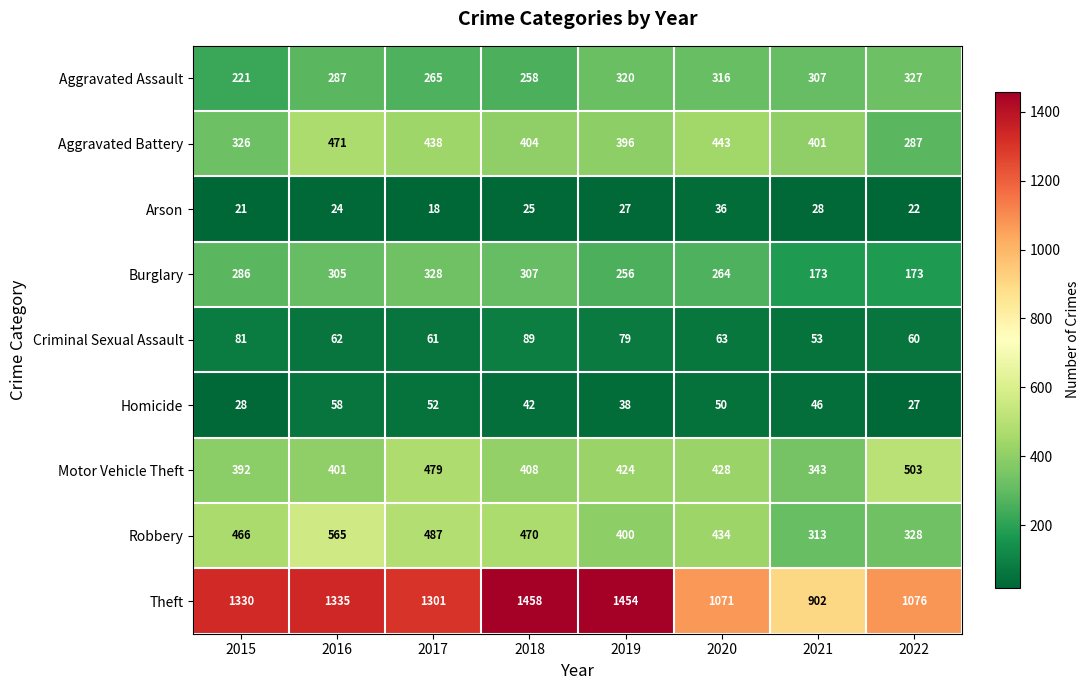

Between 2017 and 2019, which series saw the biggest shift?

Theft